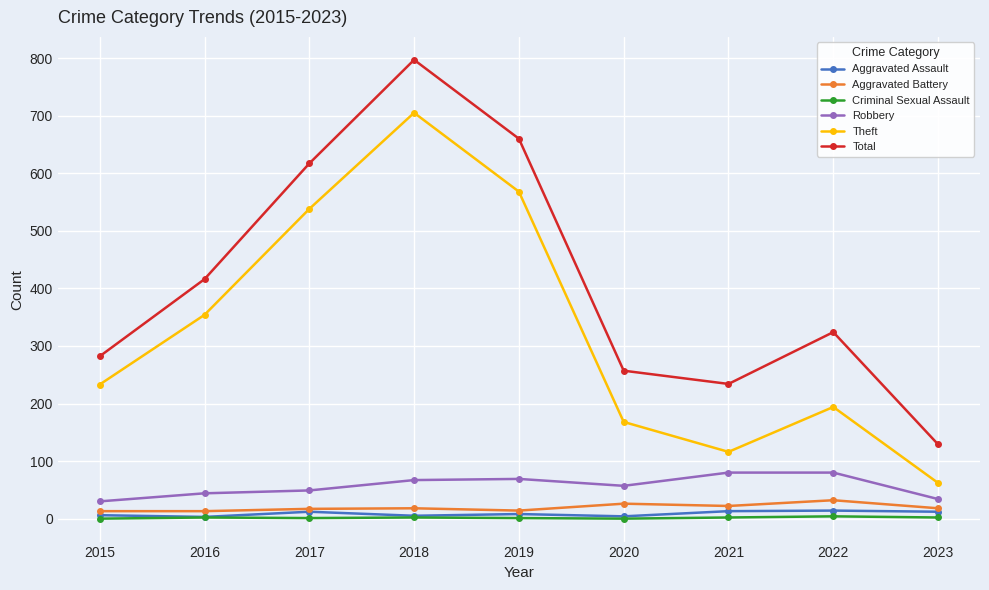

The Robbery series shows 57 at 2020. True or false?

True